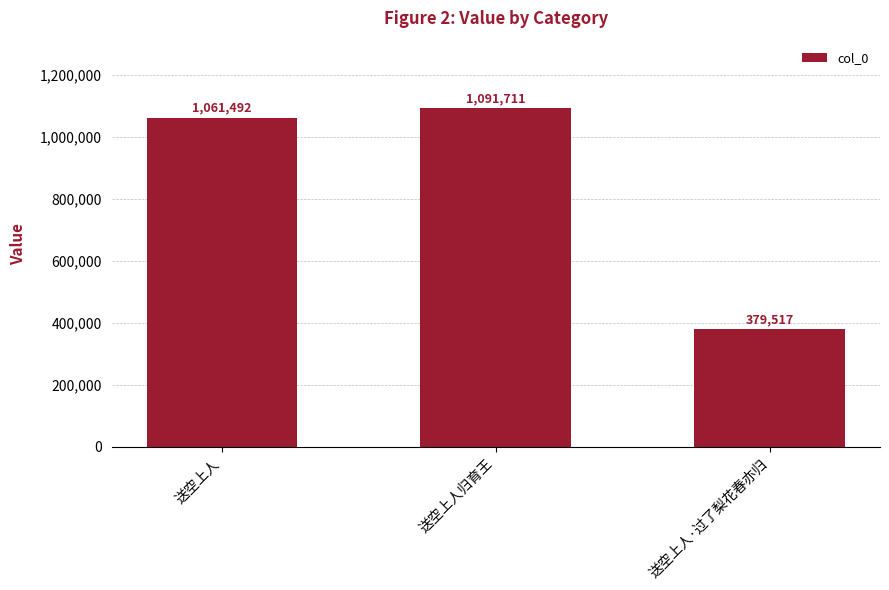

True or false: the data shows 604358 at 送空上人·过了梨花春亦归.

False